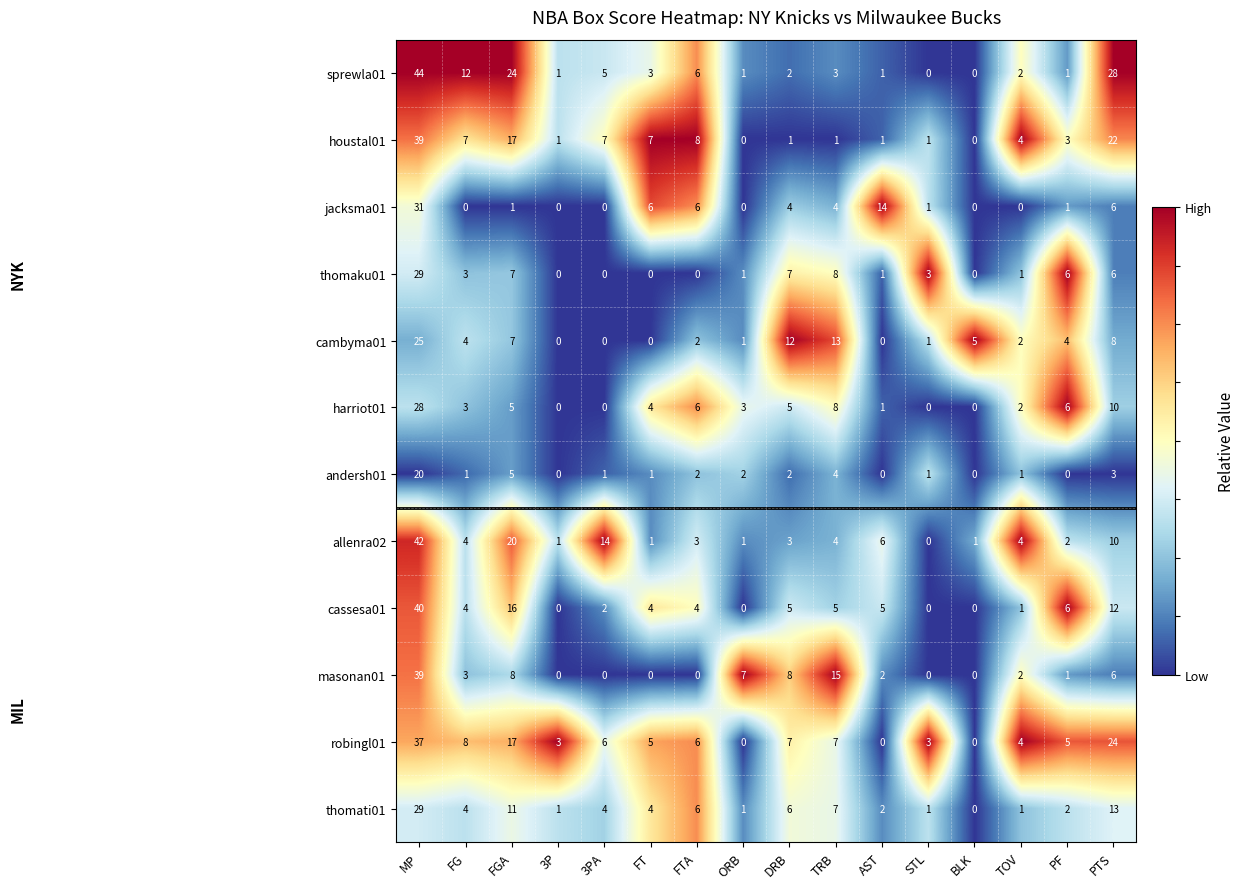

What is the approximate value of thomaku01 at DRB?

7